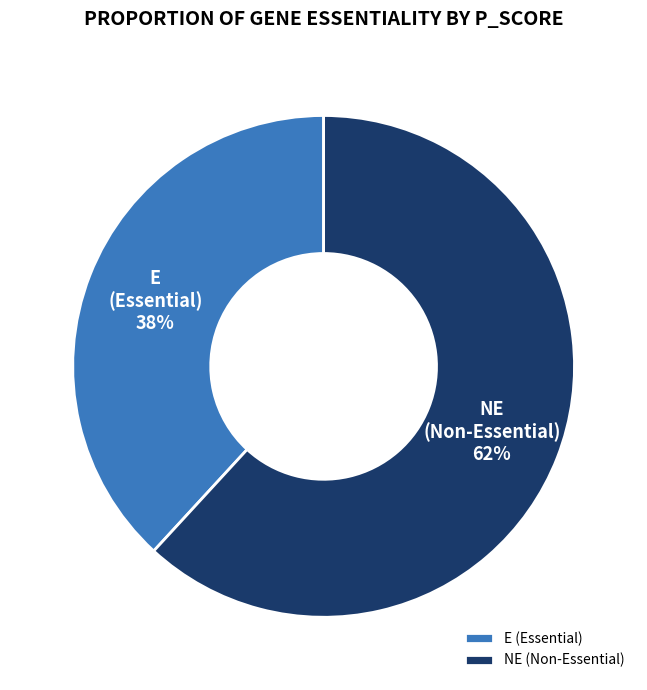

Is there a majority slice in this chart?

Yes